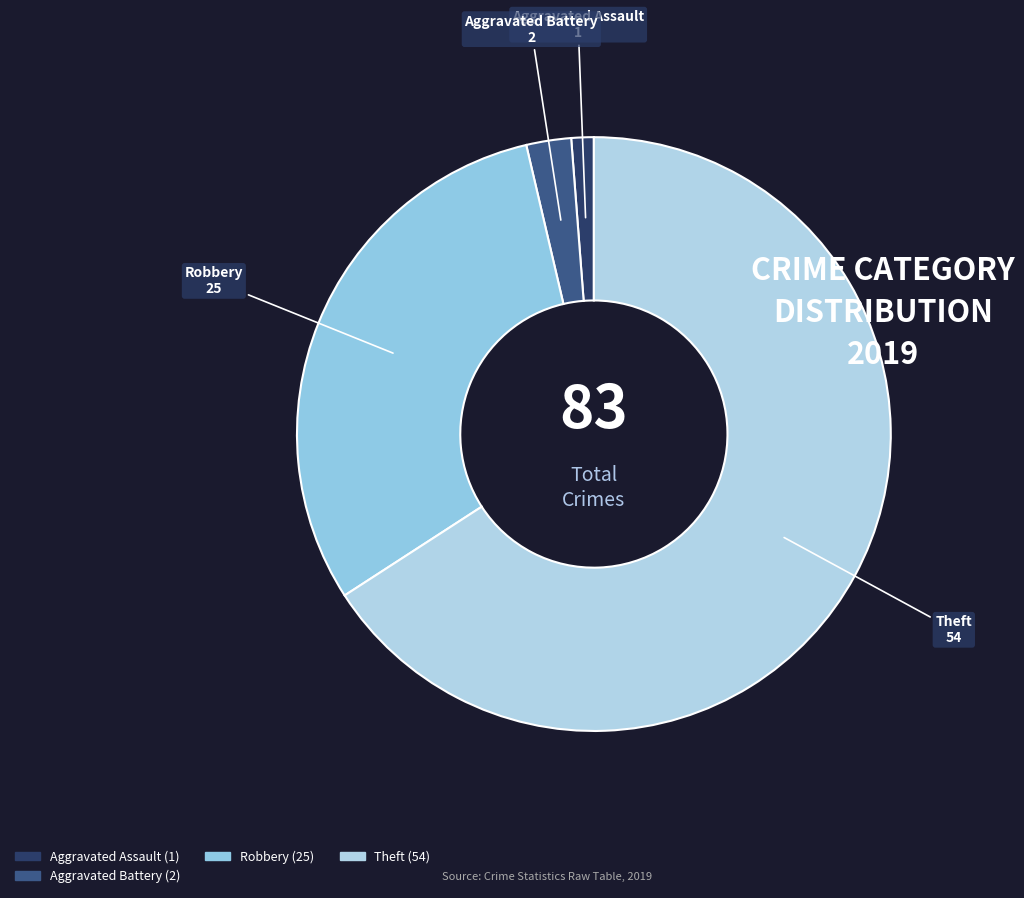

What is the largest slice in the pie chart?

Theft